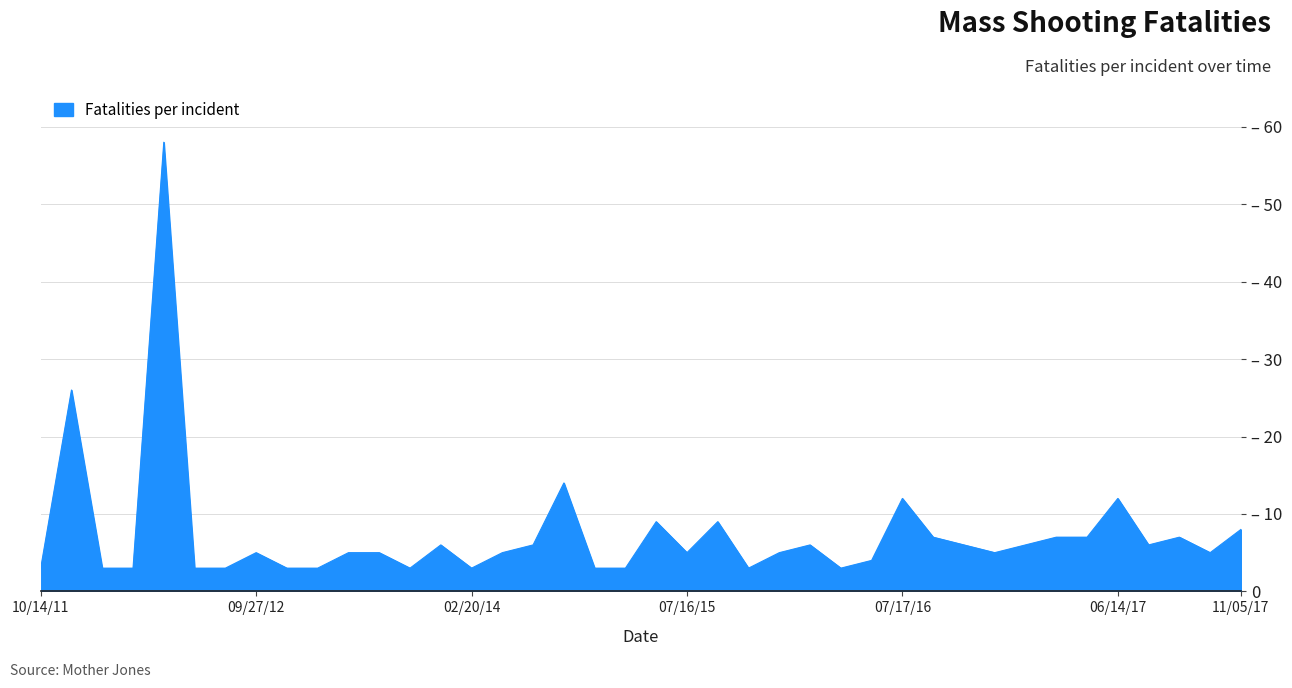

Does the chart have visible grid lines?

Yes